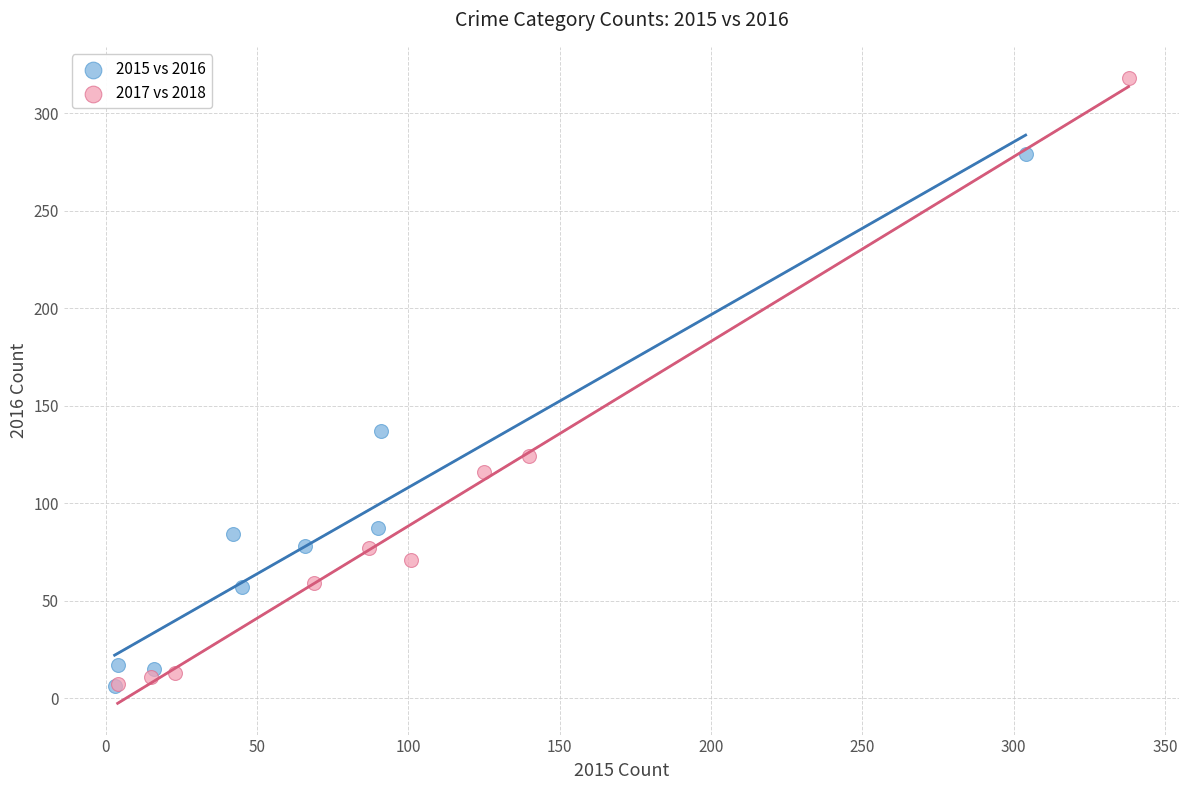

Which series contains the highest Y value?

2017 vs 2018